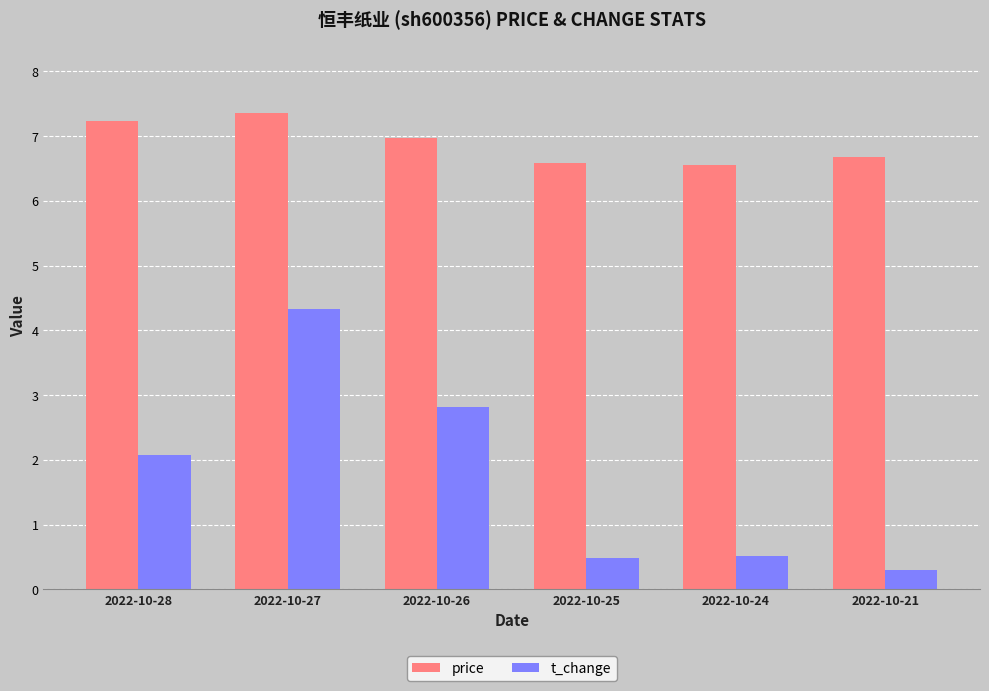

Where does the t_change series first go above 2?

2022-10-28